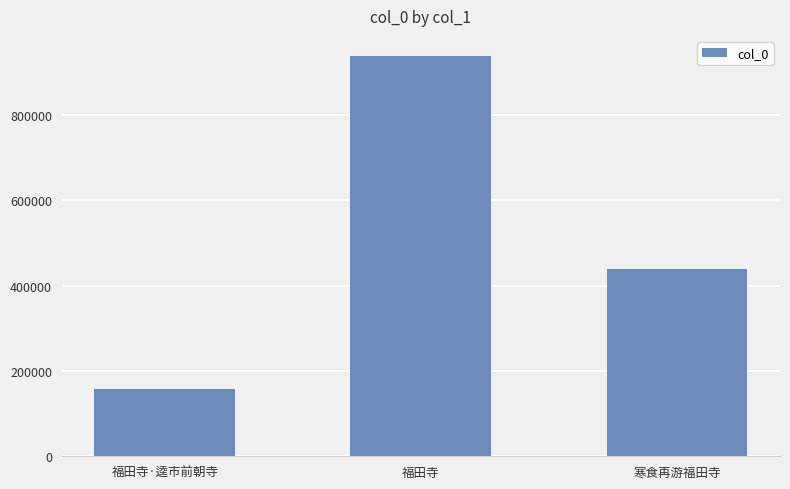

List the labels in order of value, largest first.

福田寺, 寒食再游福田寺, 福田寺·逵市前朝寺